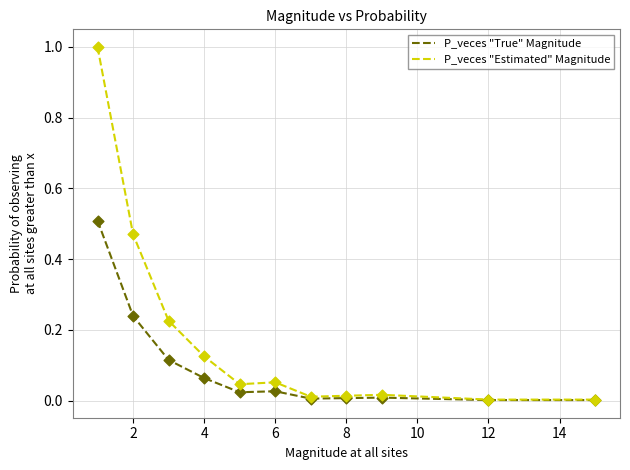

What are all the series names shown in the legend?

P_veces "True" Magnitude, P_veces "Estimated" Magnitude